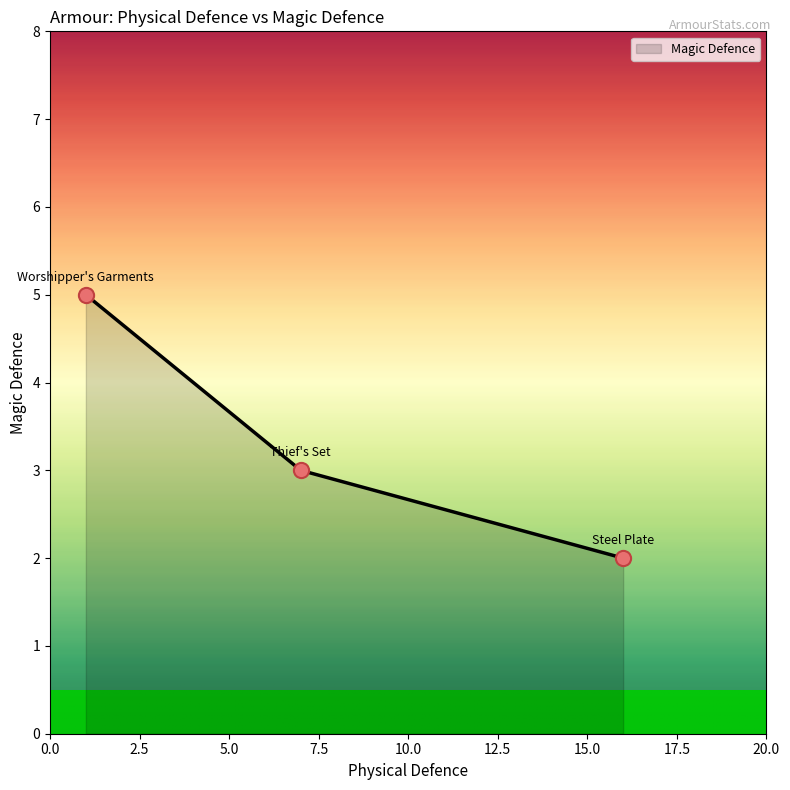

What is the average value?

3